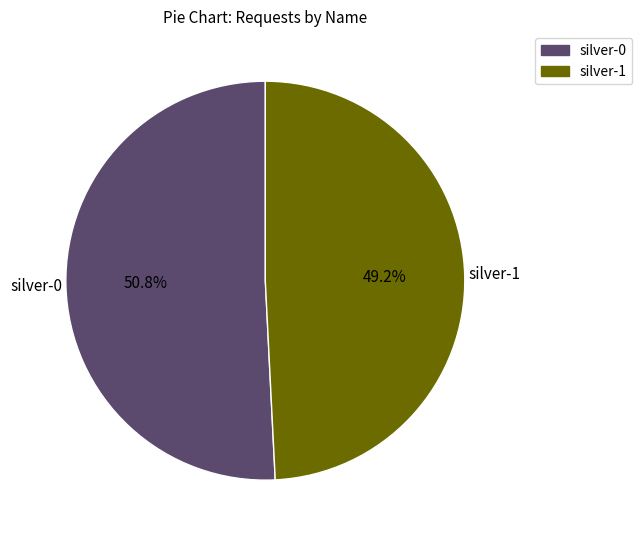

Rank the categories by value from highest to lowest.

silver-0, silver-1